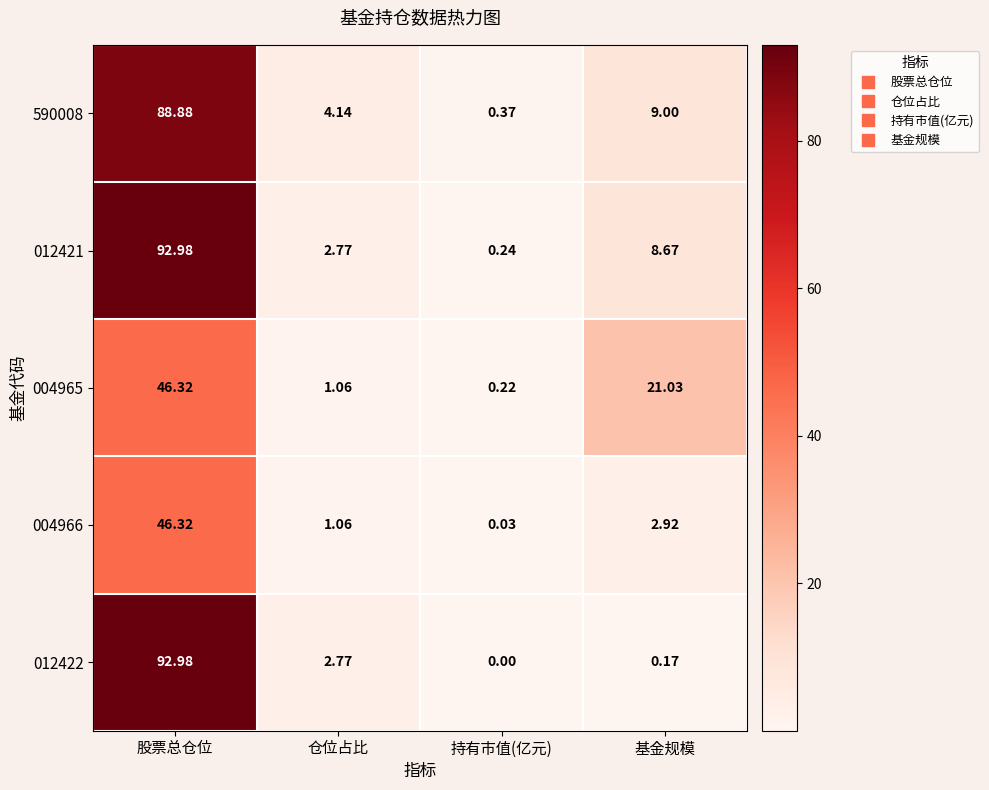

Is the value of 012422 at 股票总仓位 greater than the value of 004966 at 股票总仓位?

Yes